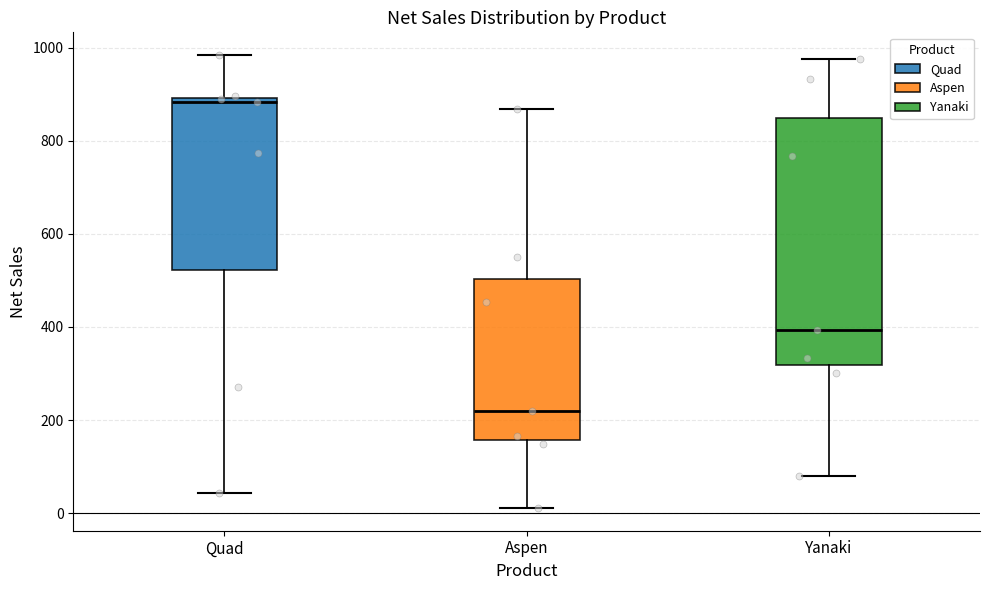

Which box is the tallest, from its lower edge to its upper edge?

Yanaki